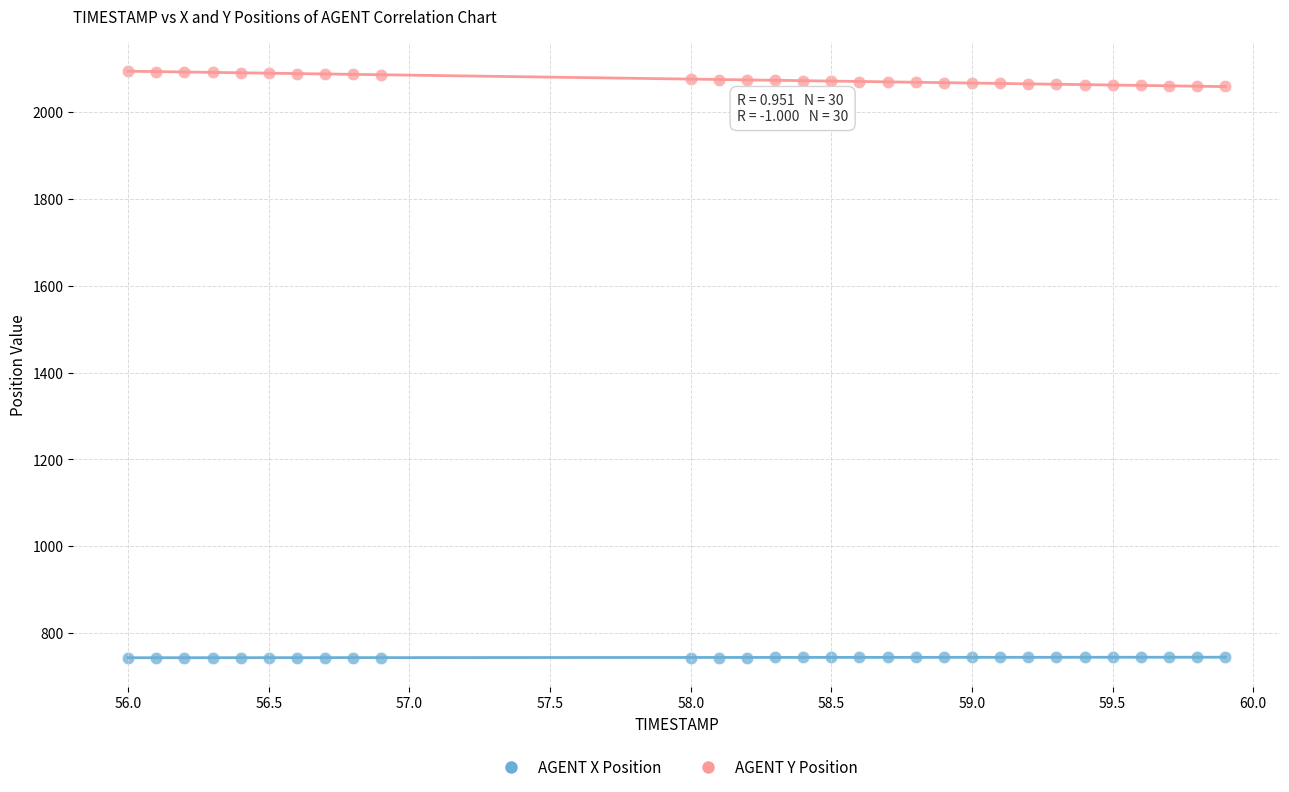

What is the X range (max minus min) for the scatter plot?

3.9